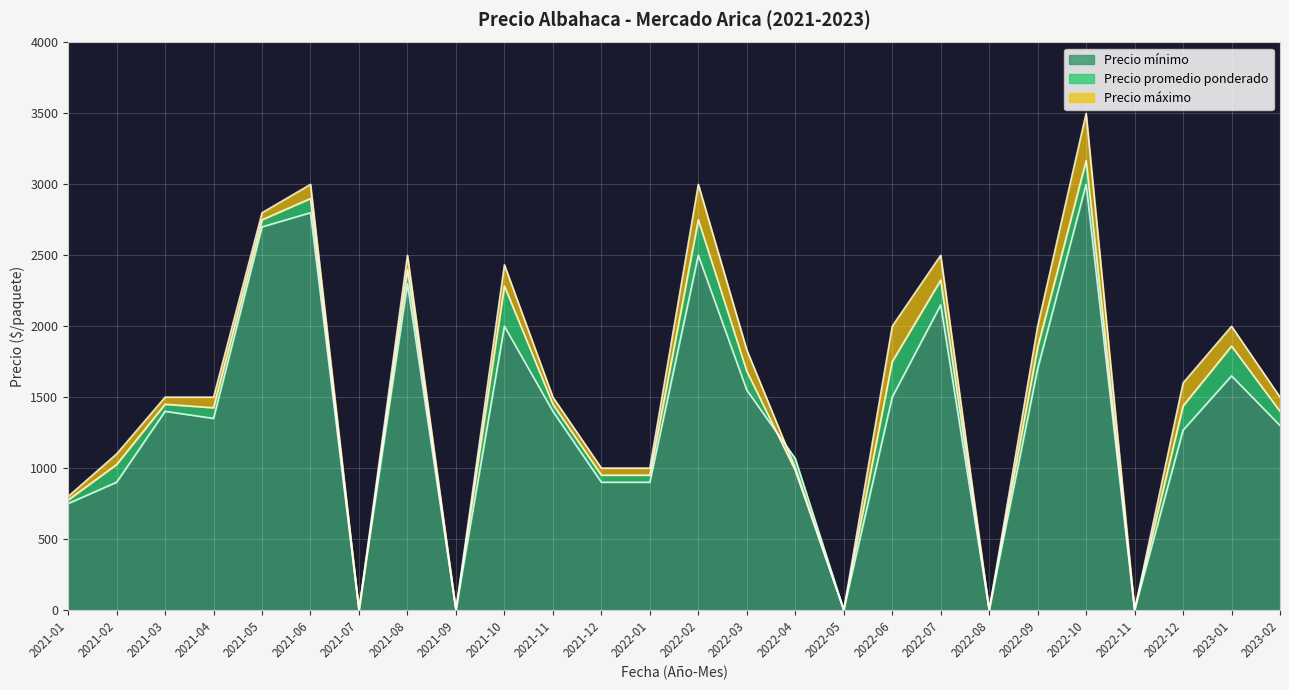

True or false: Precio promedio ponderado has a value of 1450 at 2021-11.

True